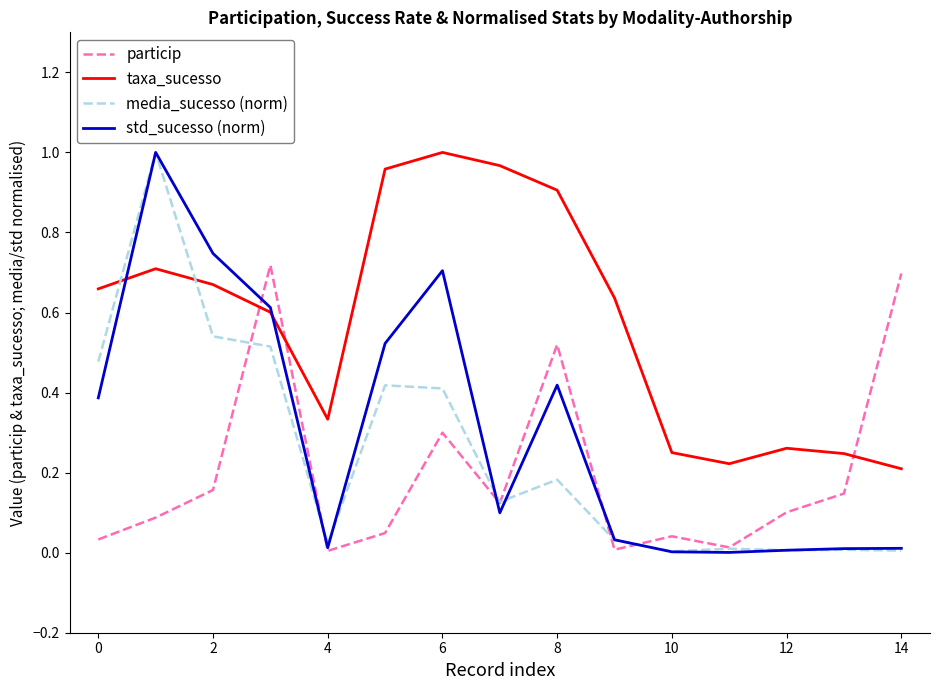

Which series ends up on top after the final intersection of media_sucesso (norm) and taxa_sucesso?

taxa_sucesso